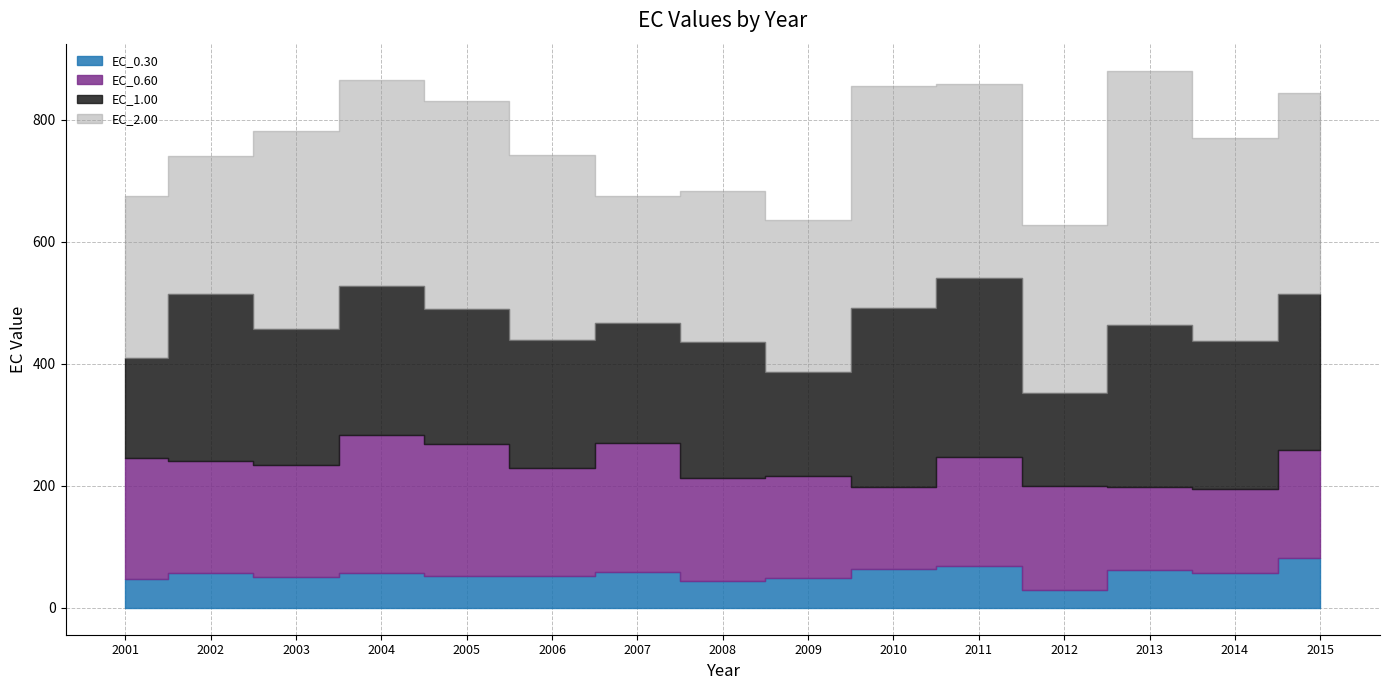

Where is the first local minimum for EC_2.00?

2002